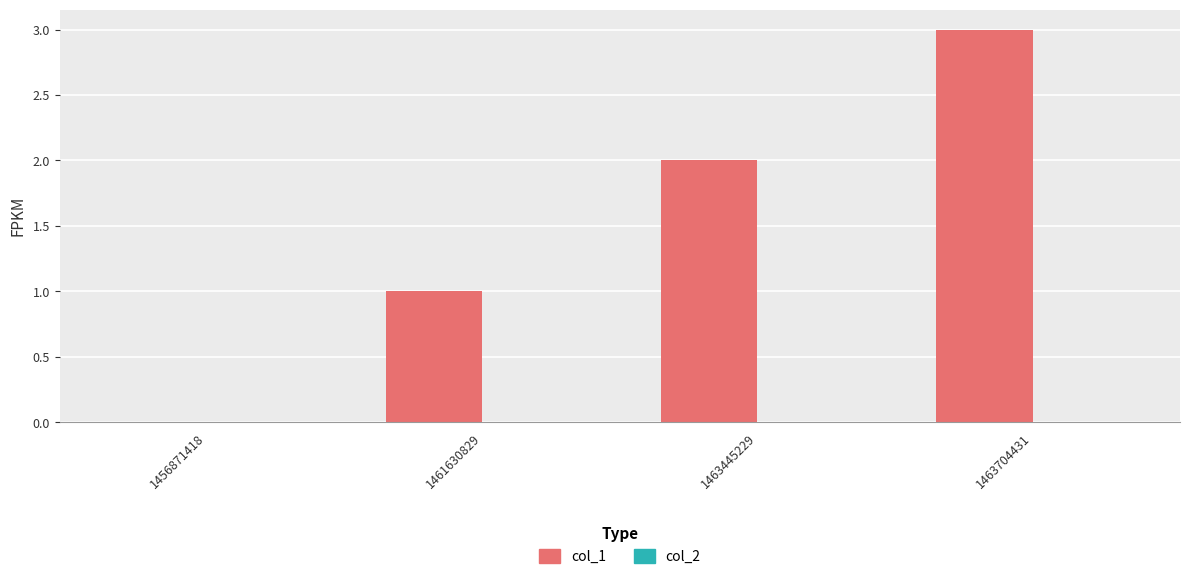

Between 1463445229 and 1456871418, which is larger?

1463445229